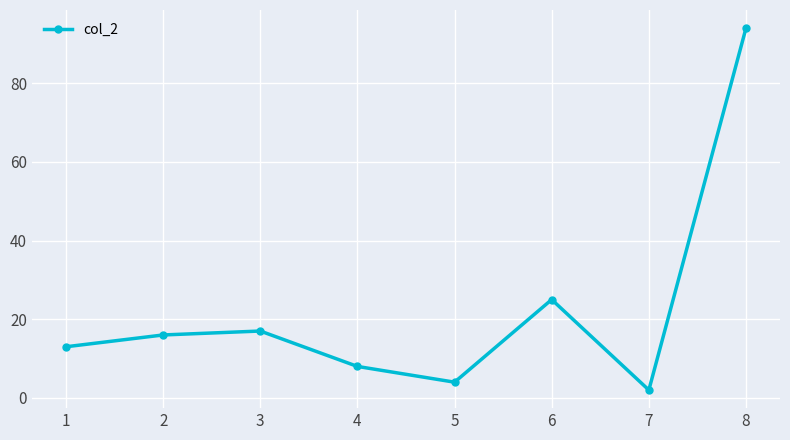

True or false: there are more than 1 points higher than both neighbors.

True